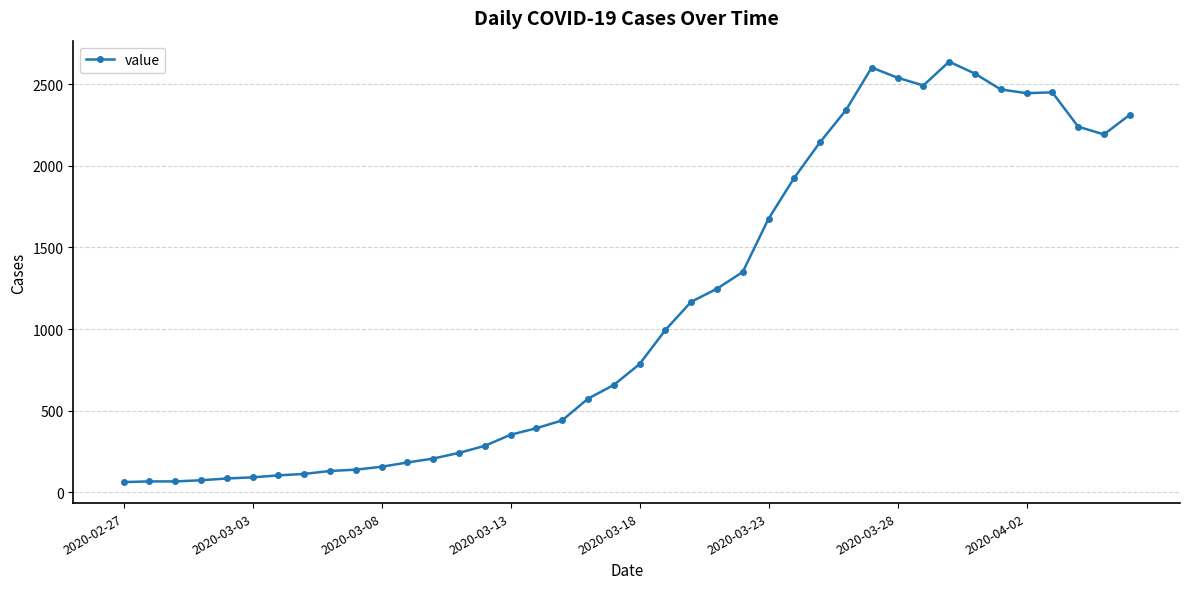

True or false: there are more than 2 points higher than both neighbors.

True